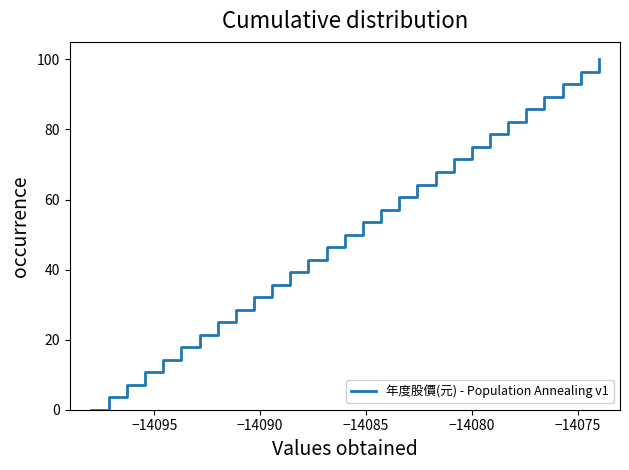

What is the maximum value shown in the chart?

100.0